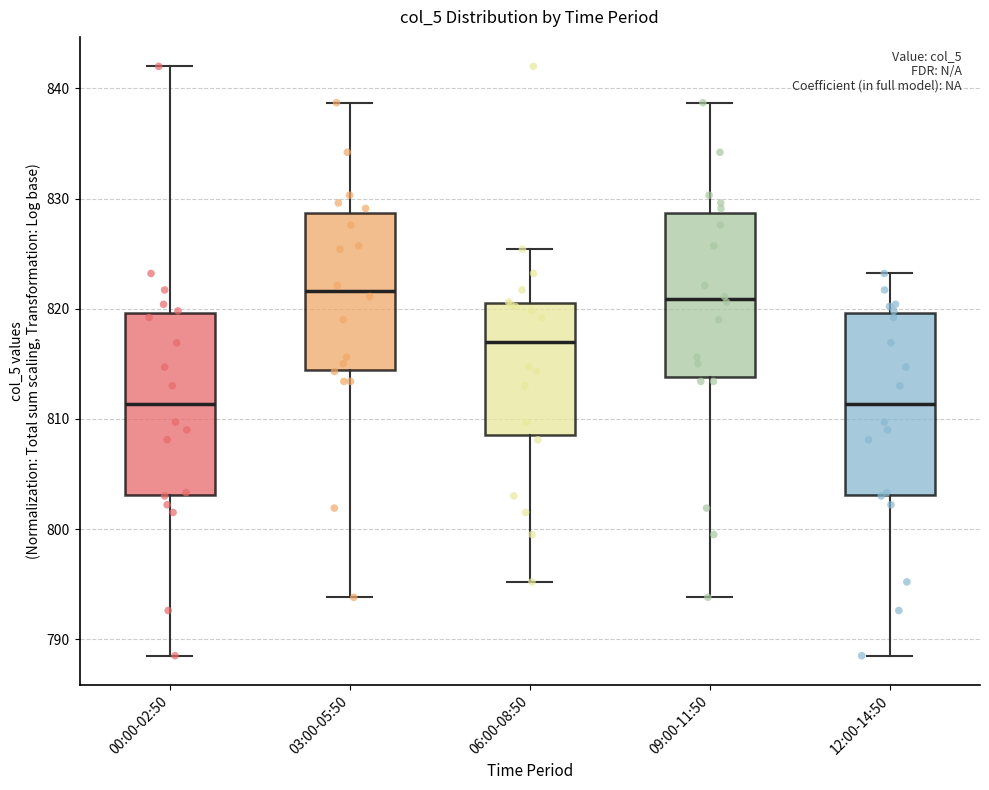

Where does the median line of the box for 12:00-14:50 sit on the y-axis? The values are not printed on the chart, so give them approximately, as read against the axis.

811